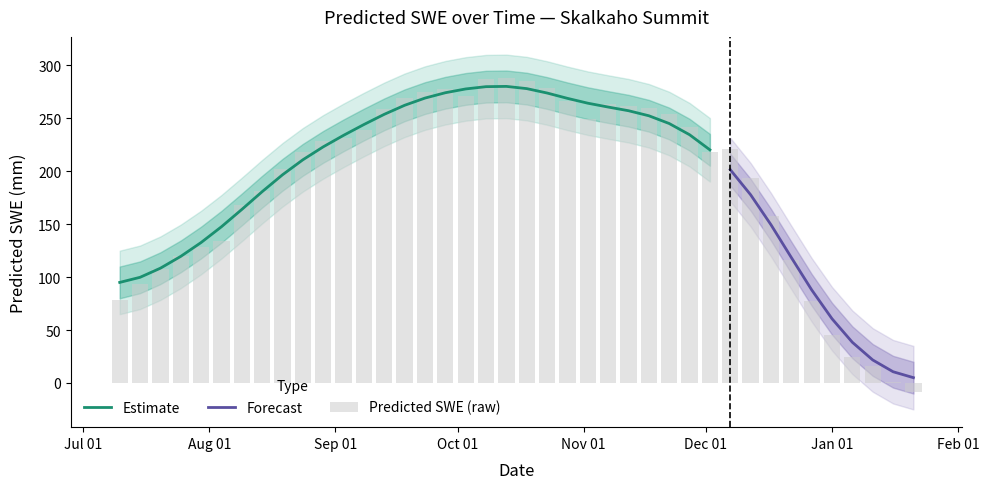

What is the sum of all values?

7479.9